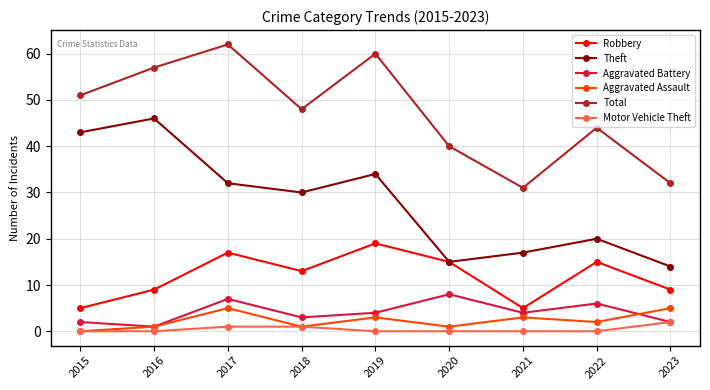

Is it true that Theft equals 5 at 2020?

False